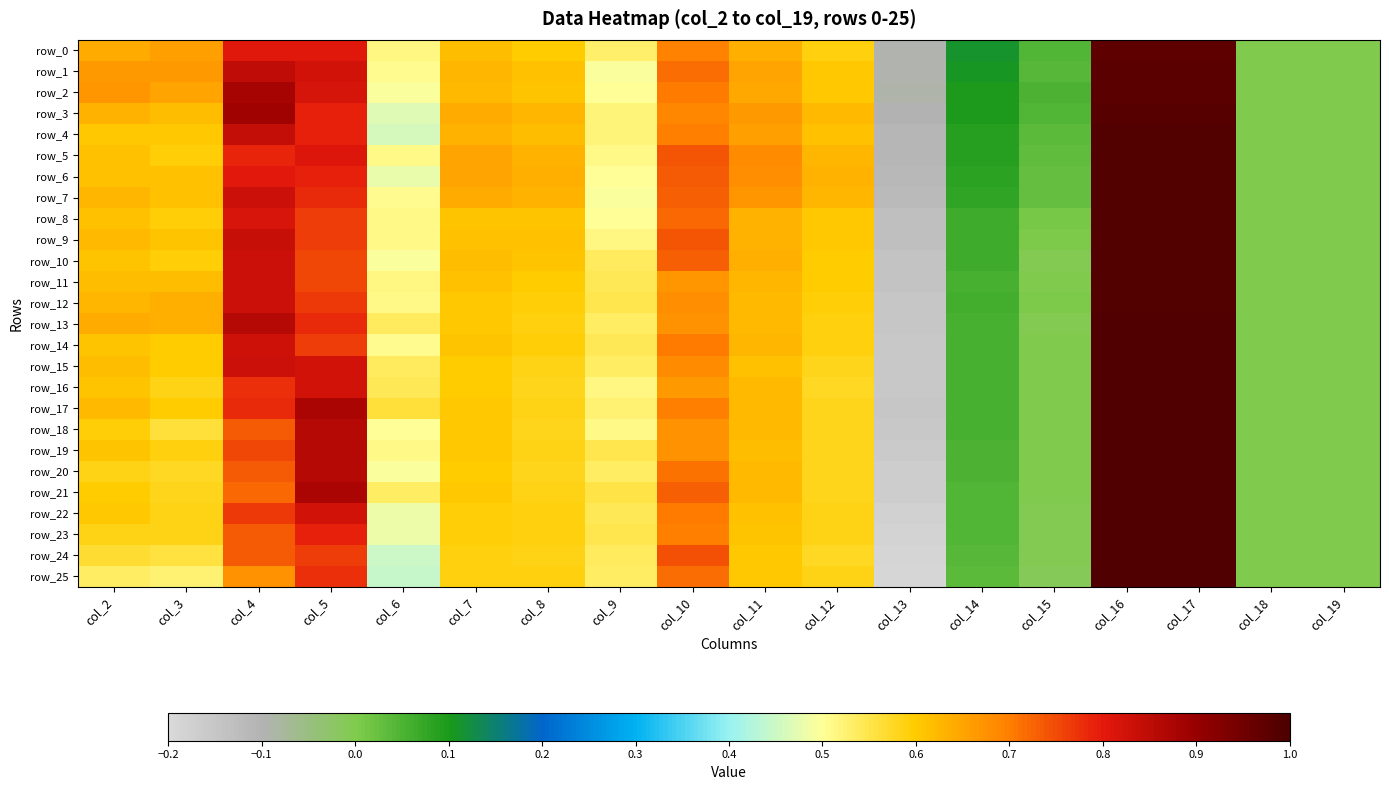

What is the minimum value shown in the chart?

-0.2